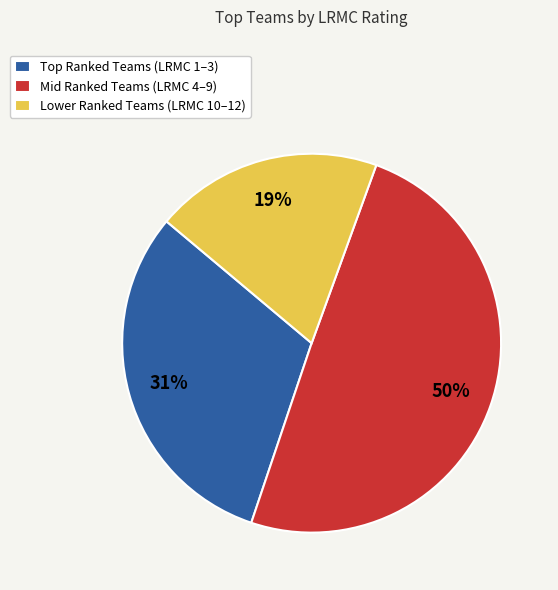

Which category has the smallest portion of the pie?

Lower Ranked Teams (LRMC 10–12)